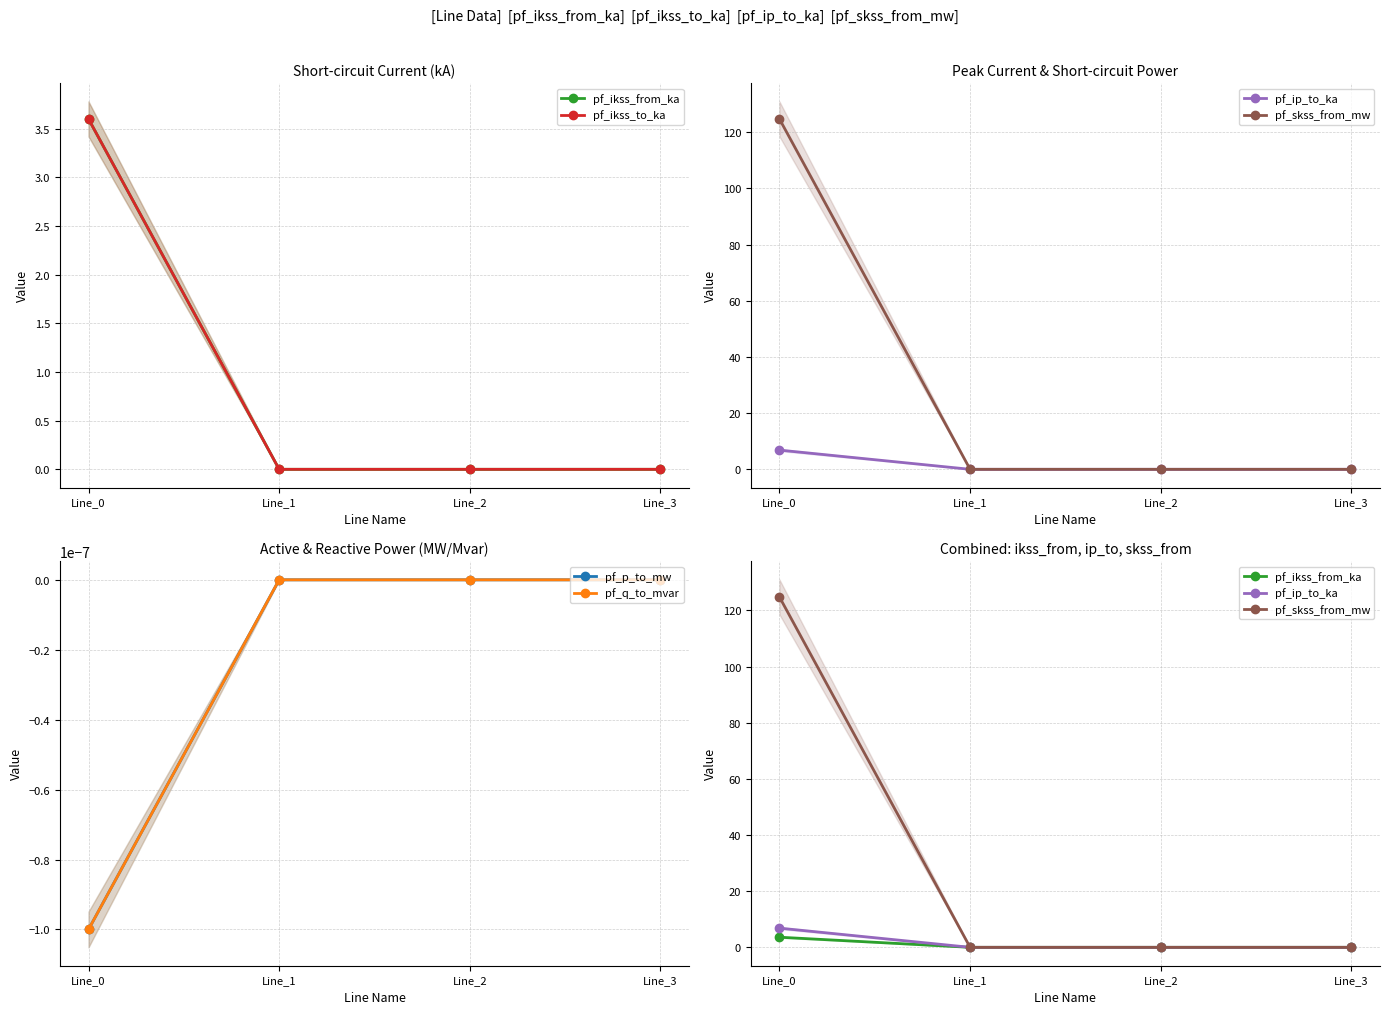

The pf_ip_to_ka series shows 0.0 at Line_2. True or false?

True